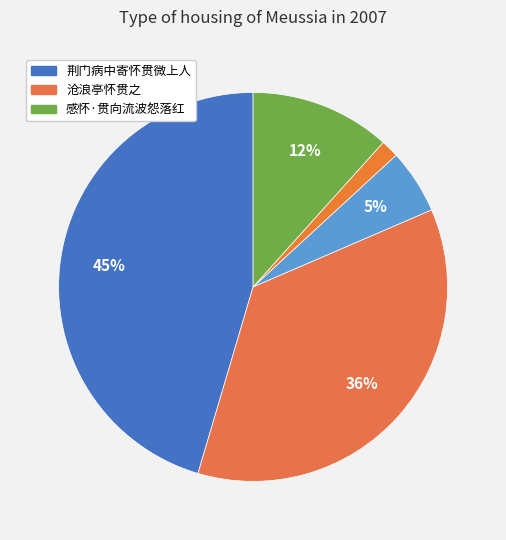

Count the number of slices in the pie.

5